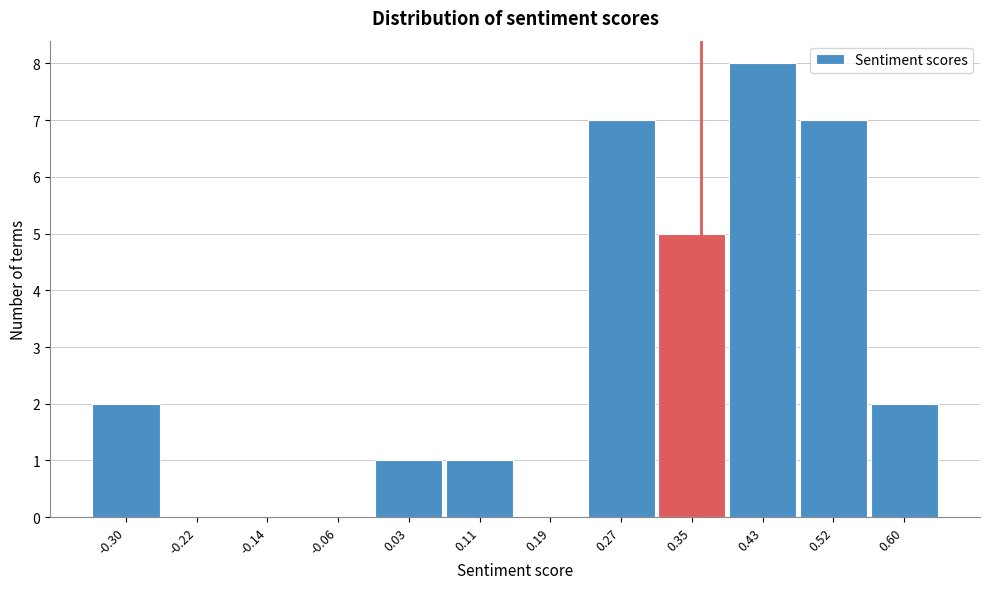

Reading left to right, list every bar in this chart as the range it spans on the x-axis followed by its height. Neither the bar edges nor the heights are printed on the chart, so give them approximately, as read against the axes.

-0.34 to -0.26: 2
-0.26 to -0.18: 0
-0.18 to -0.10: 0
-0.10 to -0.01: 0
-0.01 to 0.07: 1
0.07 to 0.15: 1
0.15 to 0.23: 0
0.23 to 0.31: 7
0.31 to 0.39: 5
0.39 to 0.48: 8
0.48 to 0.56: 7
0.56 to 0.64: 2